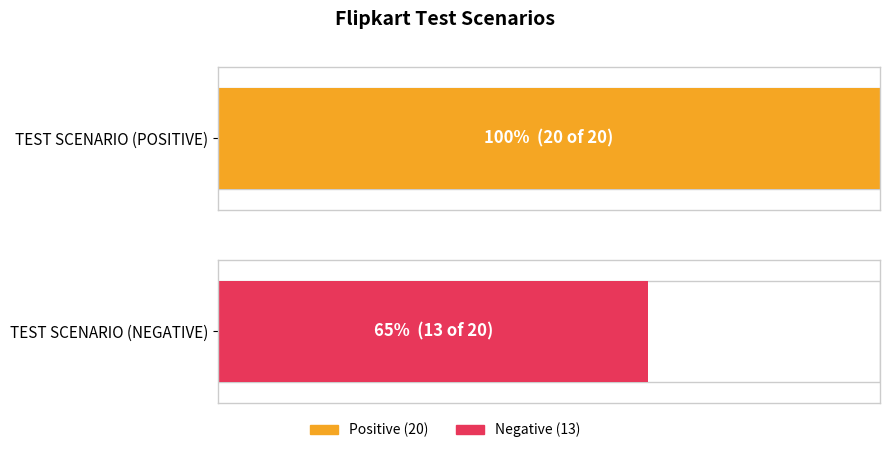

At which category is the sum across all series the highest?

TEST SCENARIO (POSITIVE)